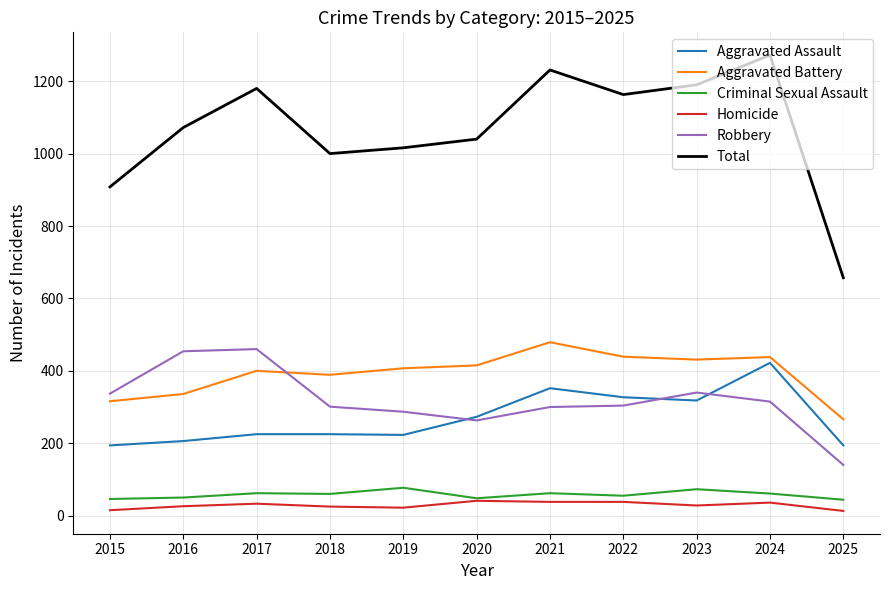

True or false: Homicide and Aggravated Battery intersect in this chart.

False